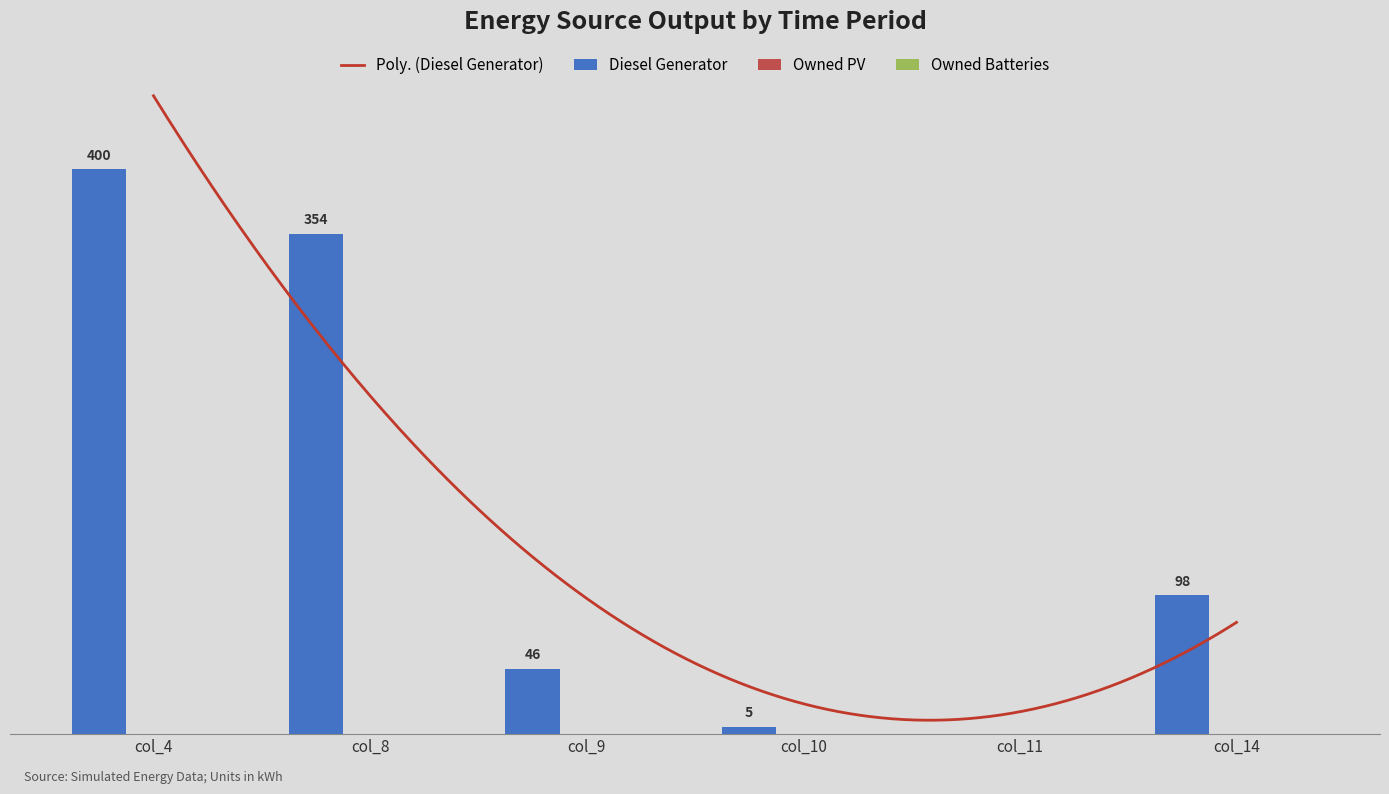

How many bars are there in each group?

3